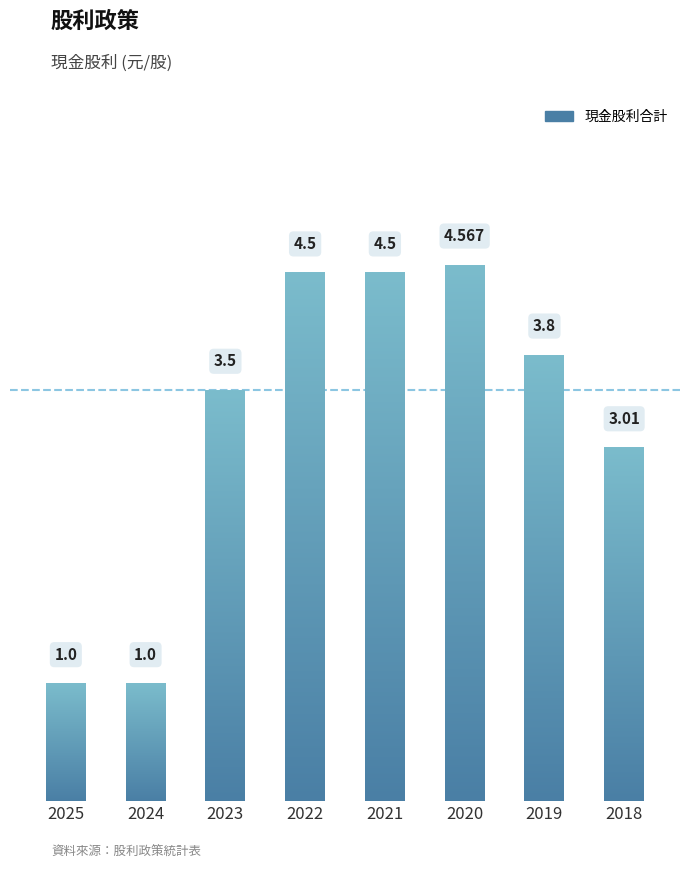

List the labels in order of value, smallest first.

2025, 2024, 2018, 2023, 2019, 2022, 2021, 2020